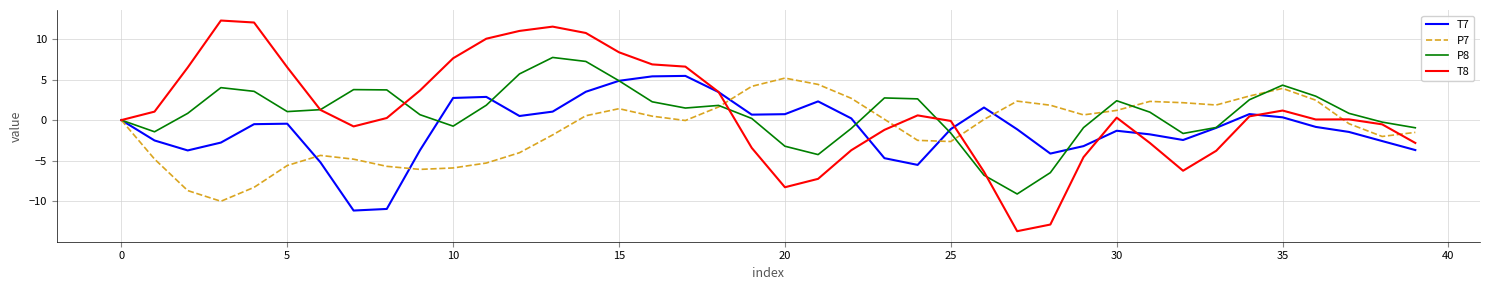

What is the maximum value for P7?

5.2